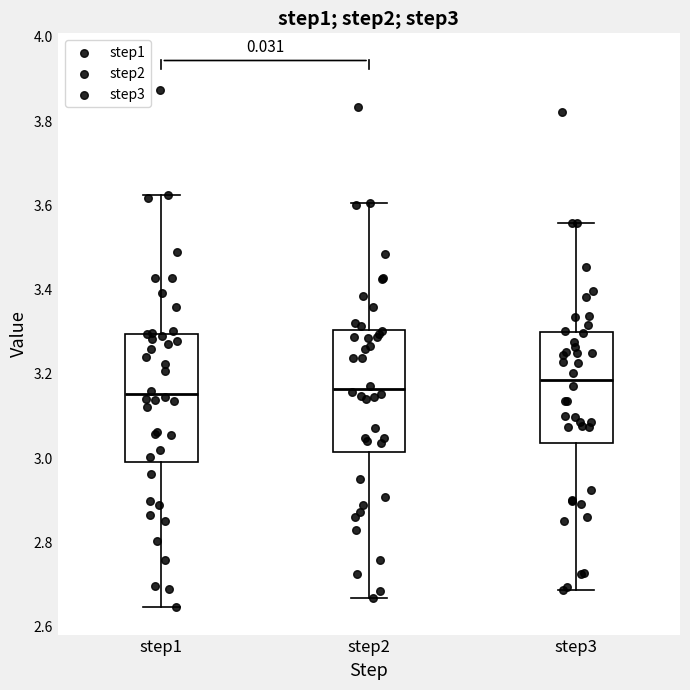

Reading left to right, transcribe this box plot: for each box, give where its median line is, the range the box spans, and where its two whiskers end, as read against the y-axis. The values are not printed on the chart, so give them approximately, as read against the axis.

step1: median 3.16, box 3.00 to 3.30, whiskers 2.64 to 3.62
step2: median 3.16, box 3.02 to 3.30, whiskers 2.66 to 3.60
step3: median 3.18, box 3.04 to 3.30, whiskers 2.68 to 3.56